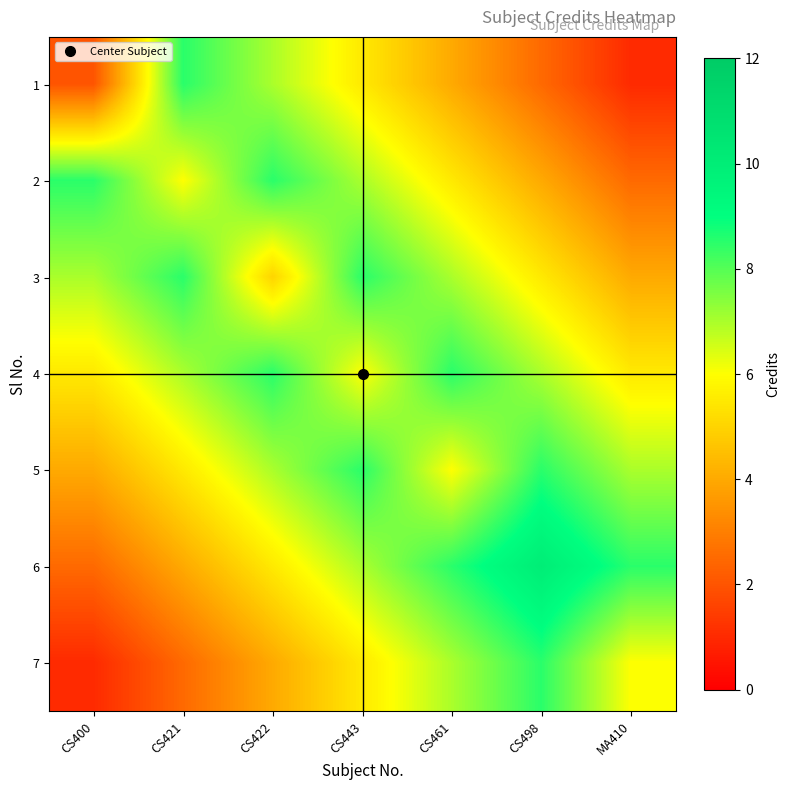

Rank the series by their maximum value, from highest to lowest.

6, 1, 2, 3, 4, 5, 7